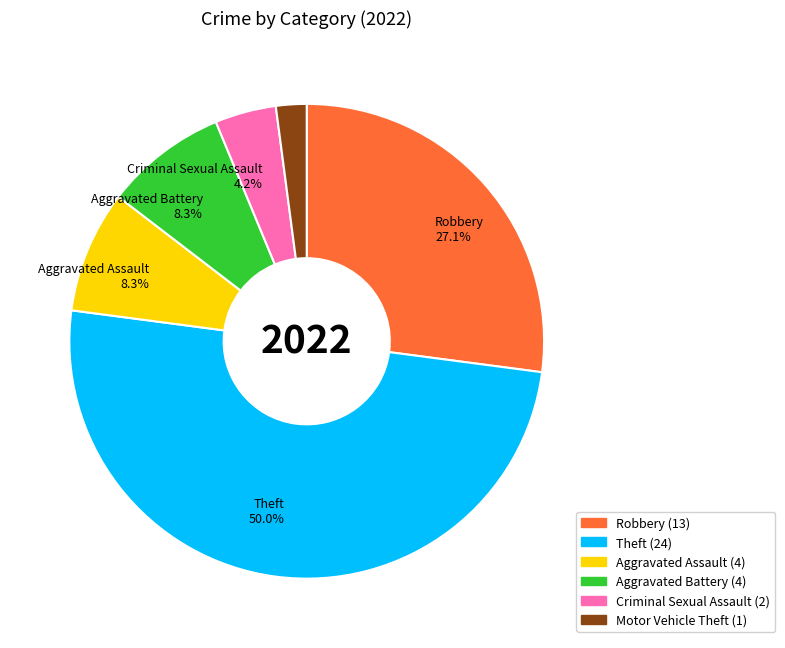

Count the number of slices in the pie.

6